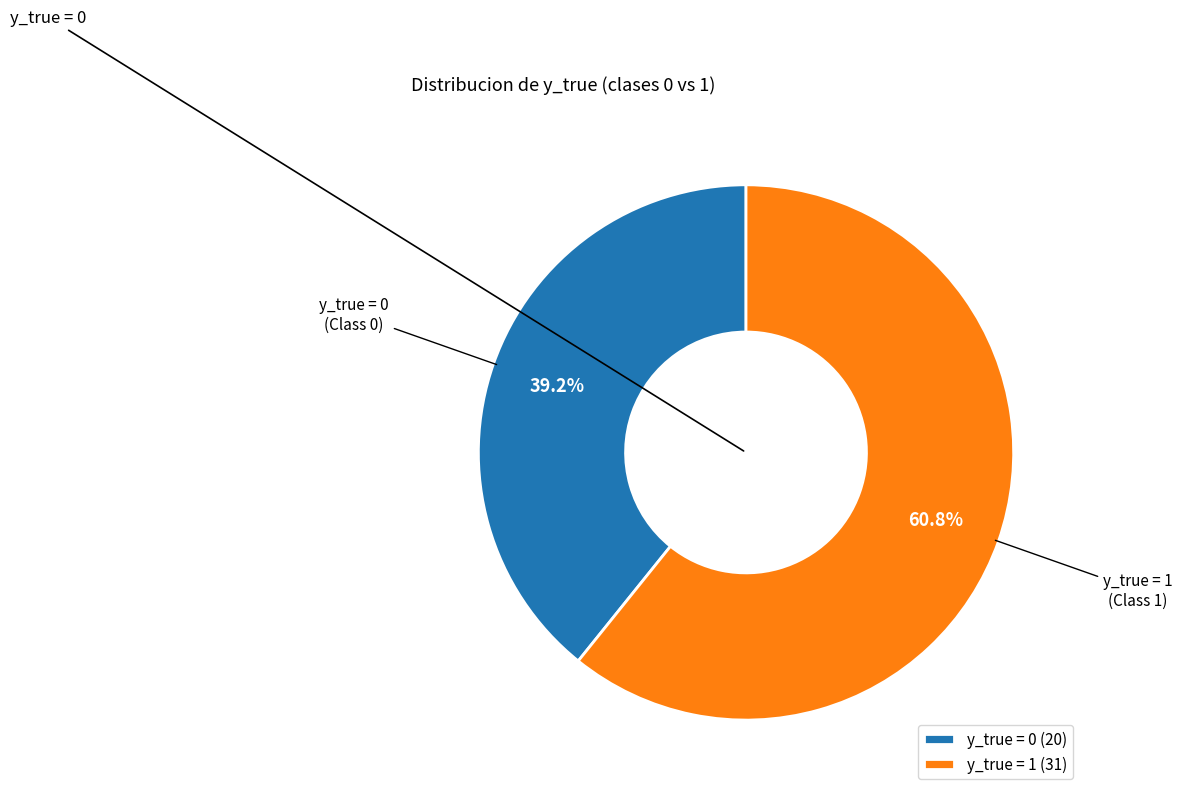

Is the sum of y_true = 0 and y_true = 1 greater than half?

Yes